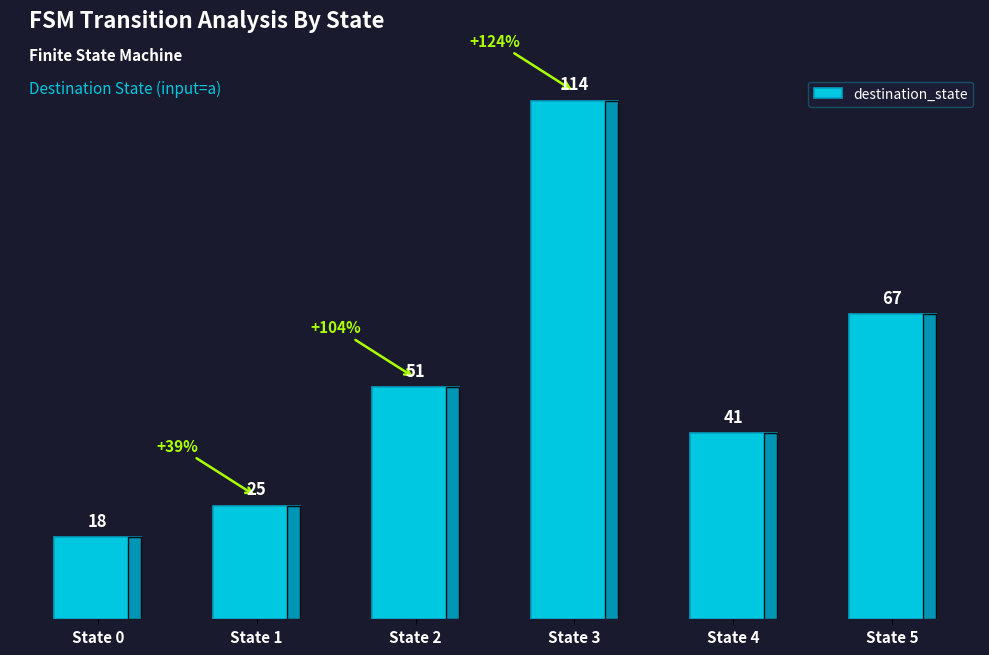

What is the sum of all values?

316